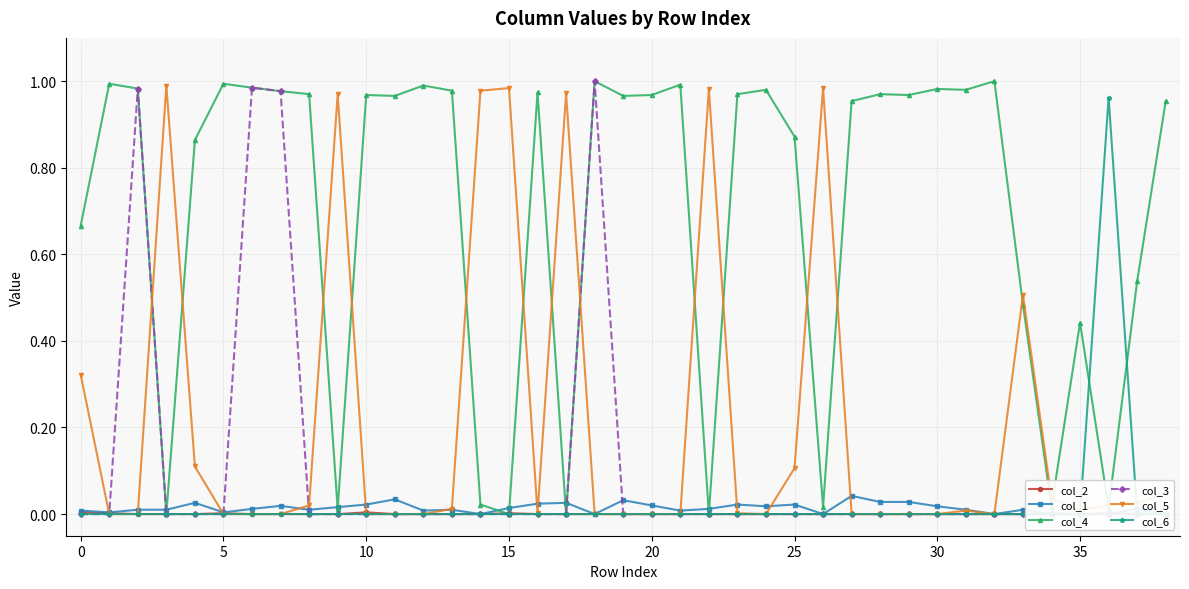

Reading left to right, list all the values displayed in this chart.

col_2: 0.0	0.0	0.0	0.0	0.0	0.0	0.0	0.0	0.0	0.0	0.0	0.0	0.0	0.0	0.0	0.0	0.0	0.0	0.0	0.0	0.0	0.0	0.0	0.0	0.0	0.0	0.0	0.0	0.0	0.0	0.0	0.0	0.0	0.0	0.0	0.0	0.0	0.0	0.0
col_1: 0.0	0.0	0.0	0.0	0.0	0.0	0.0	0.0	0.0	0.0	0.0	0.0	0.0	0.0	0.0	0.0	0.0	0.0	0.0	0.0	0.0	0.0	0.0	0.0	0.0	0.0	0.0	0.0	0.0	0.0	0.0	0.0	0.0	0.0	0.0	0.0	0.0	0.0	0.0
col_4: 0.7	1.0	1.0	0.0	0.9	1.0	1.0	1.0	1.0	0.0	1.0	1.0	1.0	1.0	0.0	0.0	1.0	0.0	1.0	1.0	1.0	1.0	0.0	1.0	1.0	0.9	0.0	1.0	1.0	1.0	1.0	1.0	1.0	0.5	0.0	0.4	0.0	0.5	1.0
col_3: 0.0	0.0	1.0	0.0	0.0	0.0	1.0	1.0	0.0	0.0	0.0	0.0	0.0	0.0	0.0	0.0	0.0	0.0	1.0	0.0	0.0	0.0	0.0	0.0	0.0	0.0	0.0	0.0	0.0	0.0	0.0	0.0	0.0	0.0	0.0	0.0	0.0	0.0	0.0
col_5: 0.3	0.0	0.0	1.0	0.1	0.0	0.0	0.0	0.0	1.0	0.0	0.0	0.0	0.0	1.0	1.0	0.0	1.0	0.0	0.0	0.0	0.0	1.0	0.0	0.0	0.1	1.0	0.0	0.0	0.0	0.0	0.0	0.0	0.5	0.0	0.0	0.0	0.0	0.0
col_6: 0.0	0.0	0.0	0.0	0.0	0.0	0.0	0.0	0.0	0.0	0.0	0.0	0.0	0.0	0.0	0.0	0.0	0.0	0.0	0.0	0.0	0.0	0.0	0.0	0.0	0.0	0.0	0.0	0.0	0.0	0.0	0.0	0.0	0.0	0.0	0.0	1.0	0.0	0.0